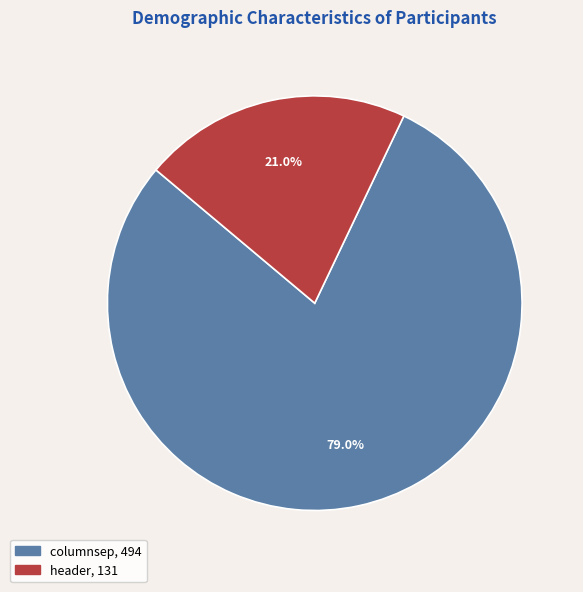

How many segments does this pie chart have?

2